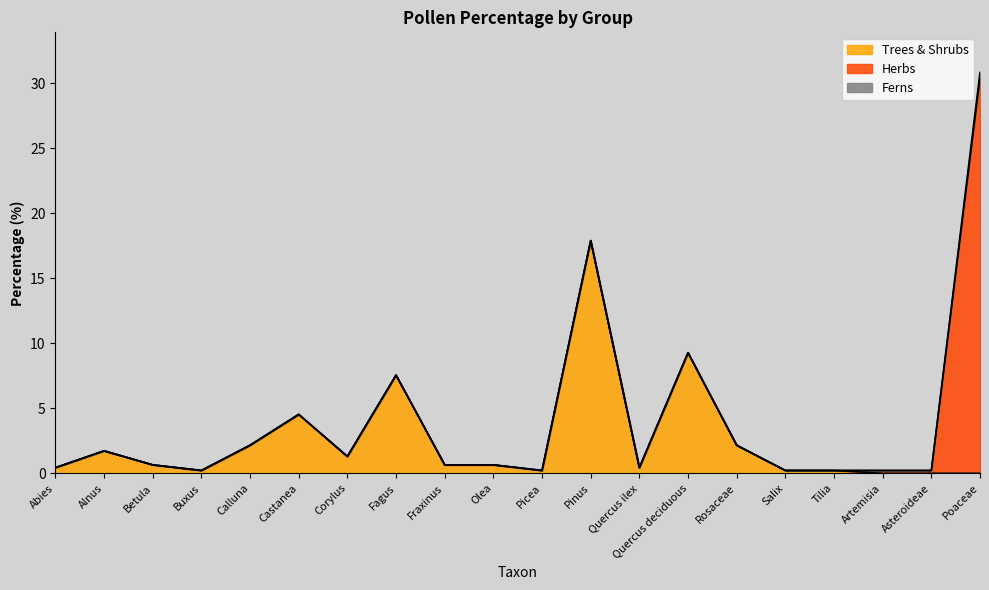

The Trees & Shrubs series shows 0.6 at Fraxinus. True or false?

True